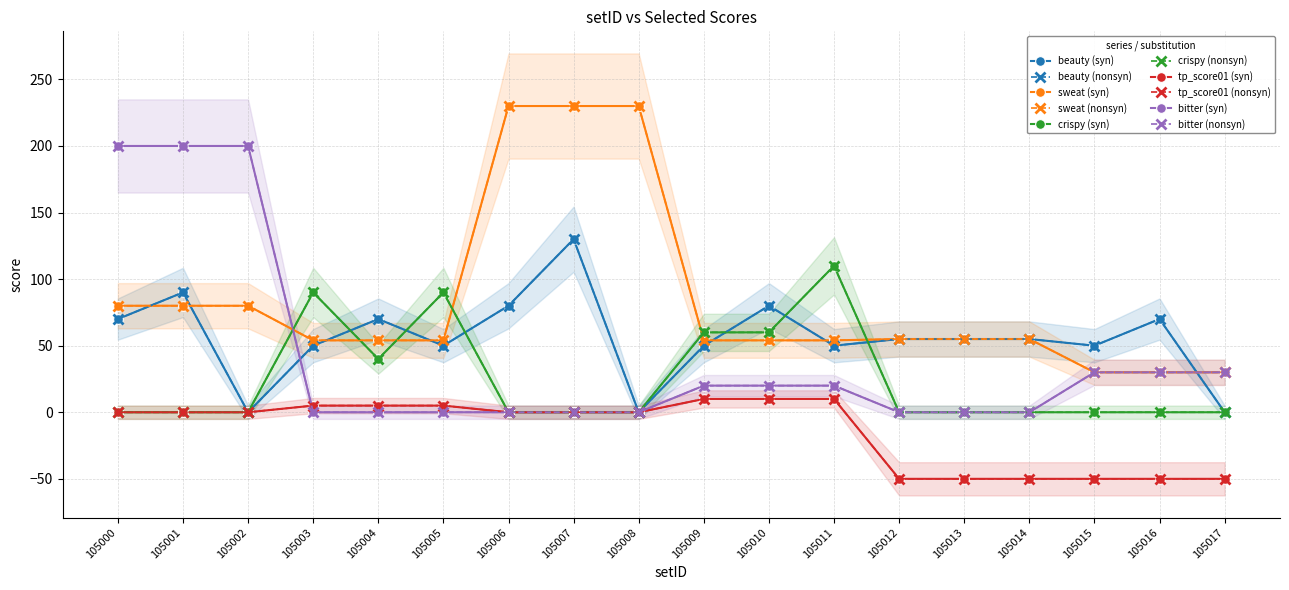

Is it true that tp_score01 equals 10 at 105010?

True